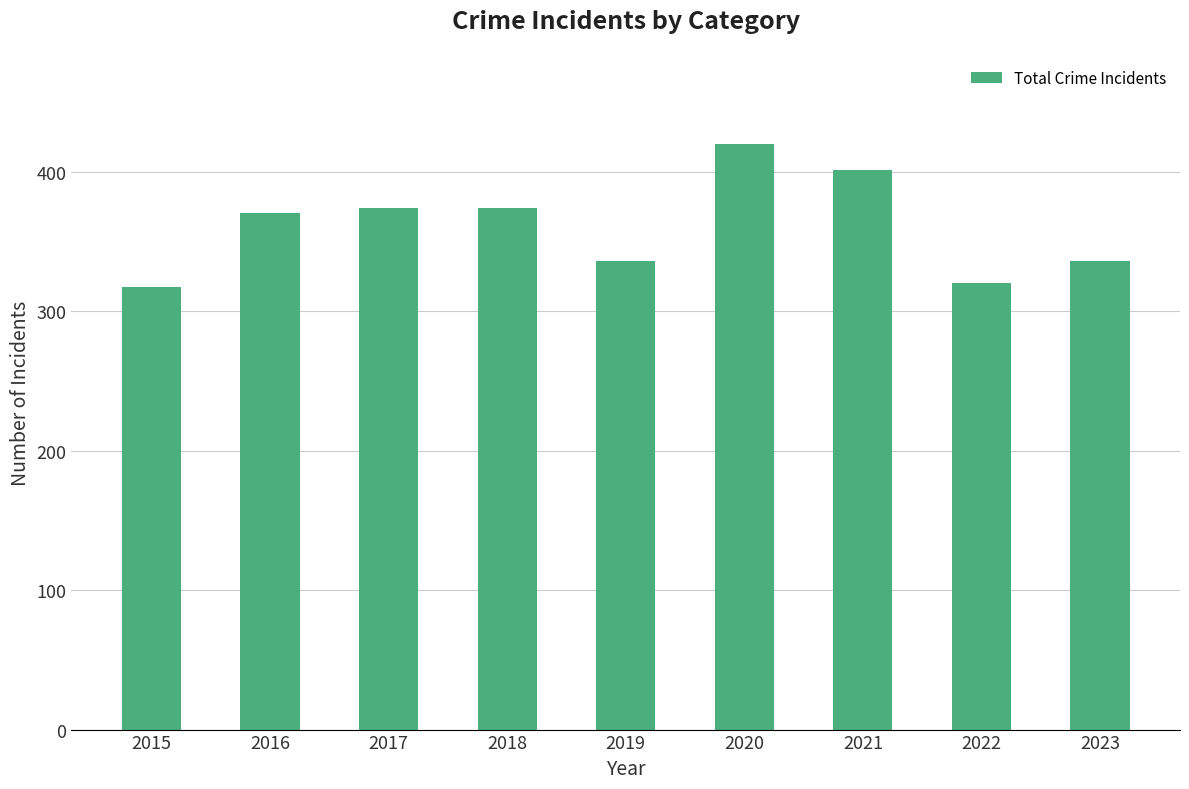

What is the smallest value displayed?

317